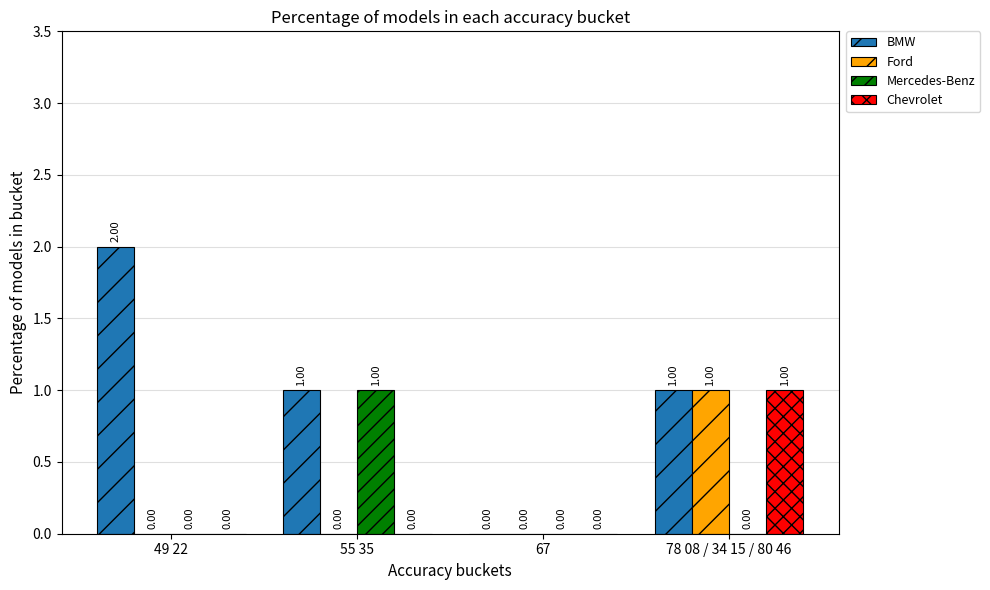

What are all the series names shown in the legend?

BMW, Ford, Mercedes-Benz, Chevrolet